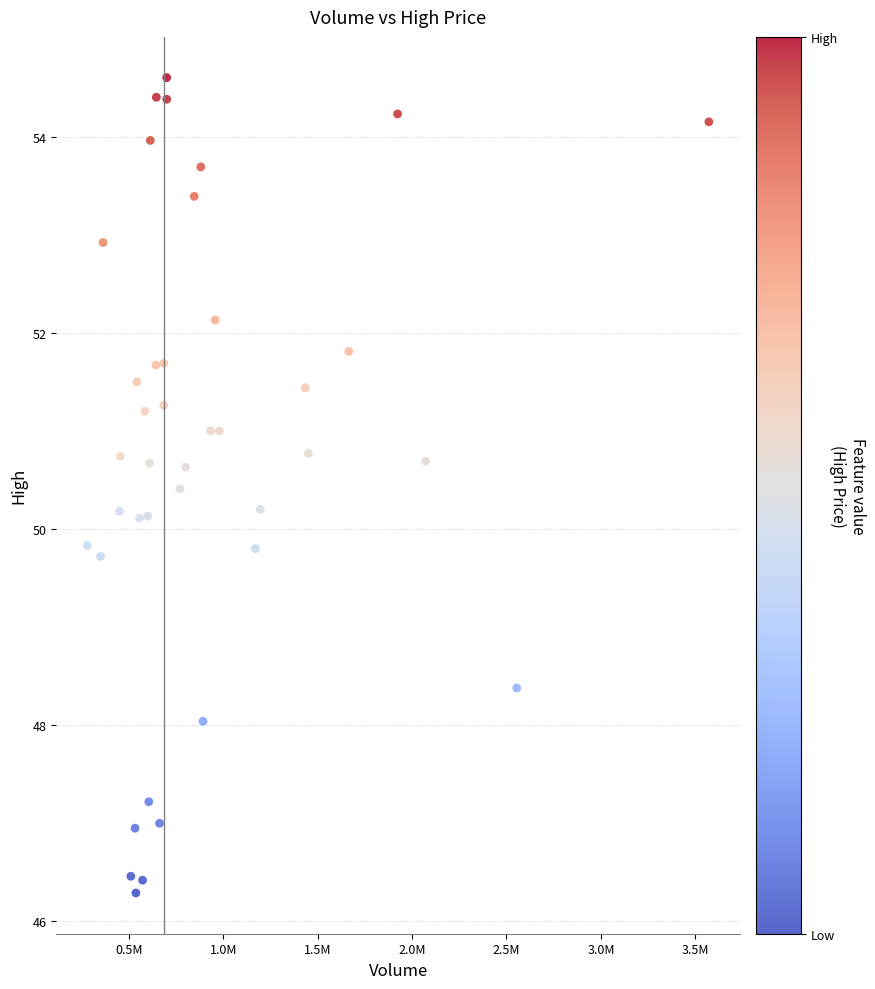

What is the range of Y values (max minus min)?

8.3